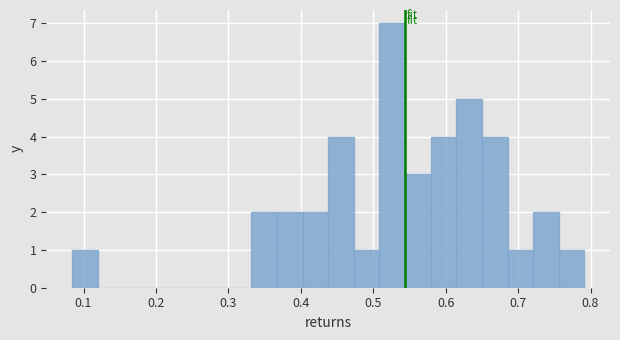

Around what value on the x-axis is the tallest bar? Give the approximate position of its centre, as read against the axis.

0.53